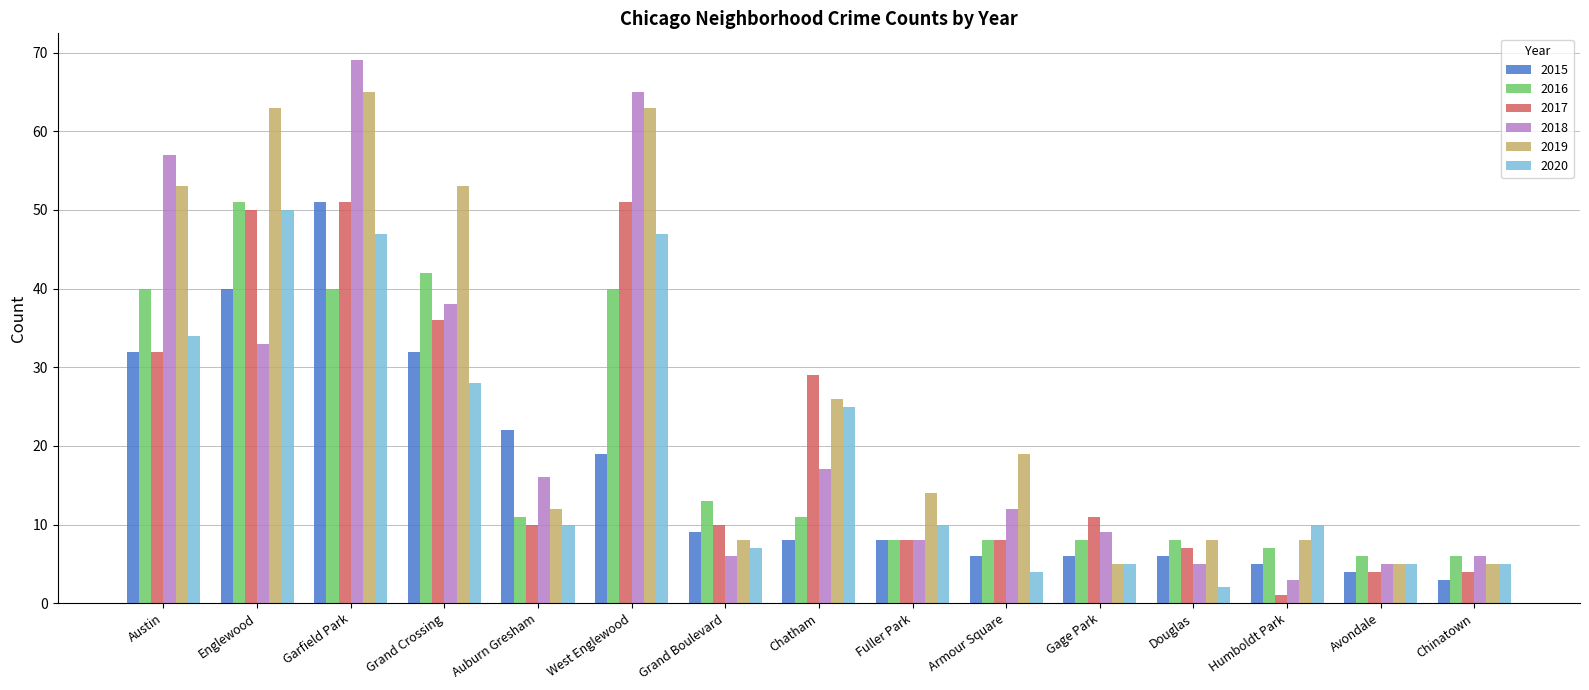

Is it true that 2016 equals 11 at Auburn Gresham?

True